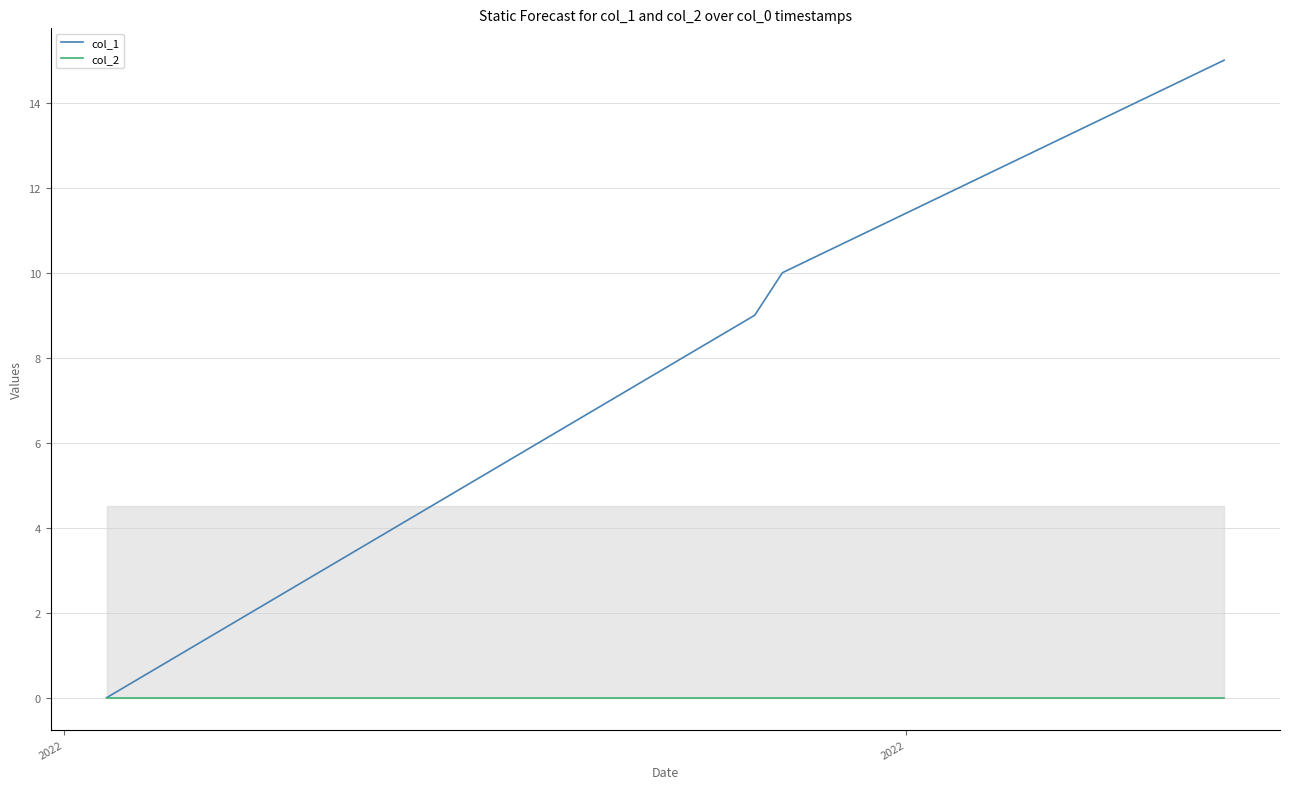

Which series has the widest spread of values?

col_1